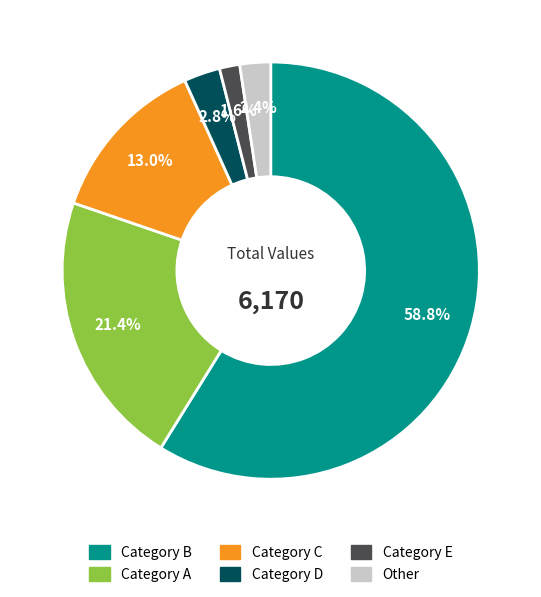

How many segments does this pie chart have?

6